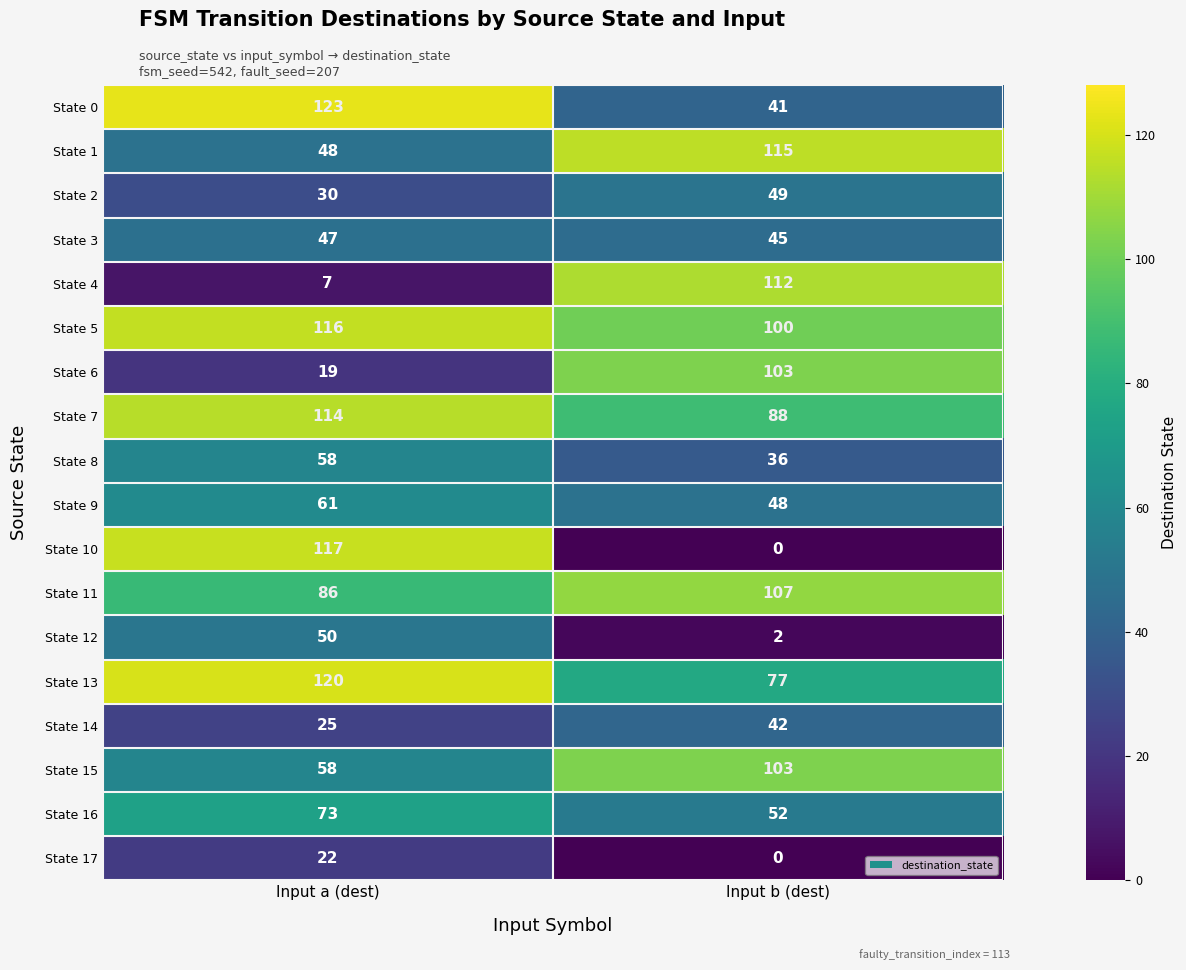

Which series changed the most between Input a (dest) and Input b (dest)?

State 10